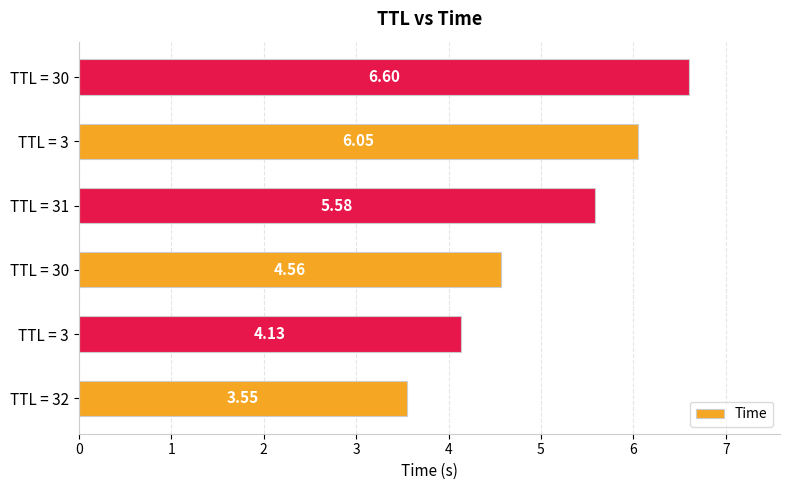

How many data points are less than 5?

3